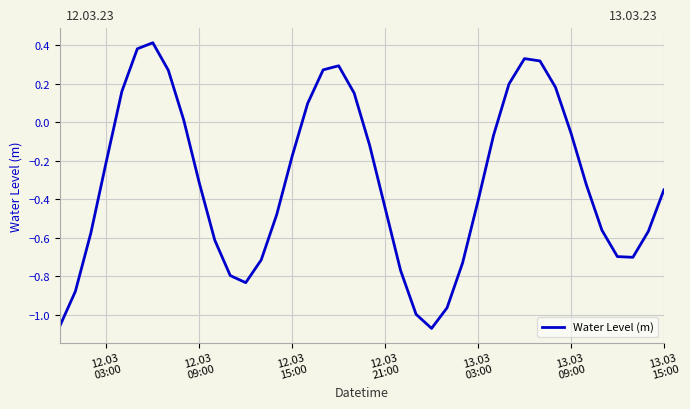

What is the difference between the maximum and minimum values?

1.5